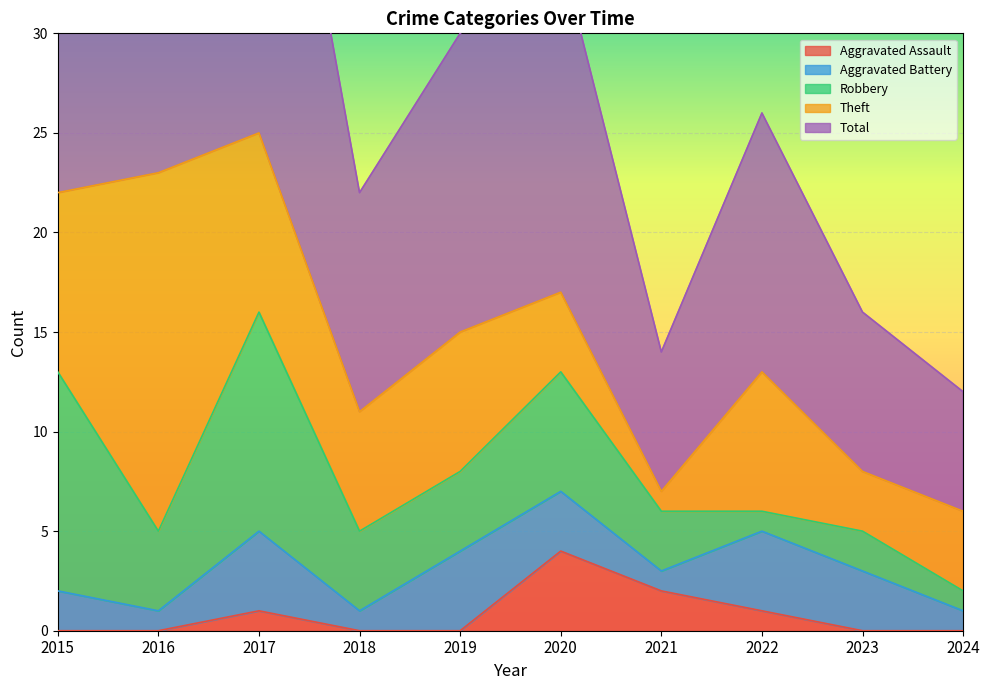

Is it true that Robbery equals 2 at 2024?

False